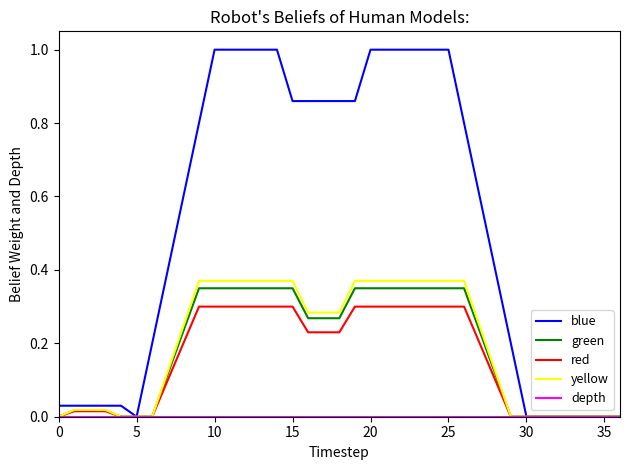

How many lines are shown in the chart?

5